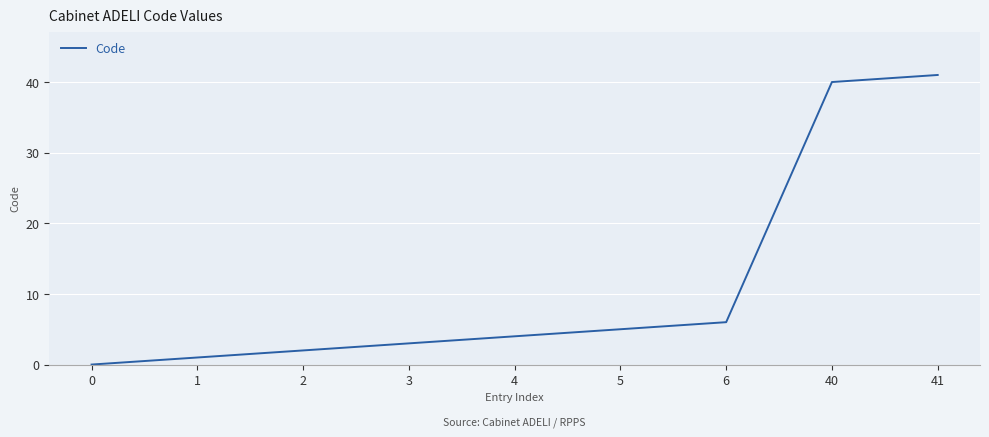

What is the sum of the values at 41 and 6?

47